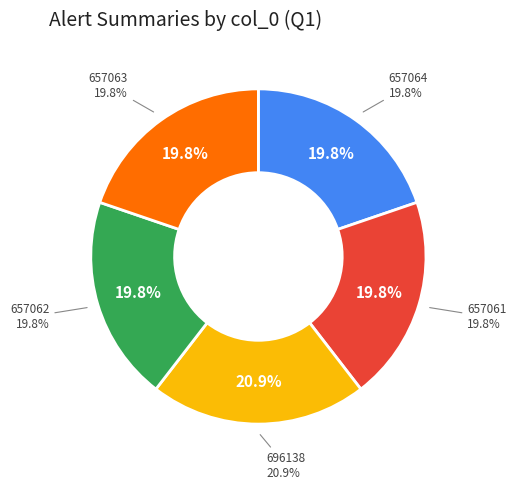

The 657062 slice represents 20% of the pie. True or false?

True